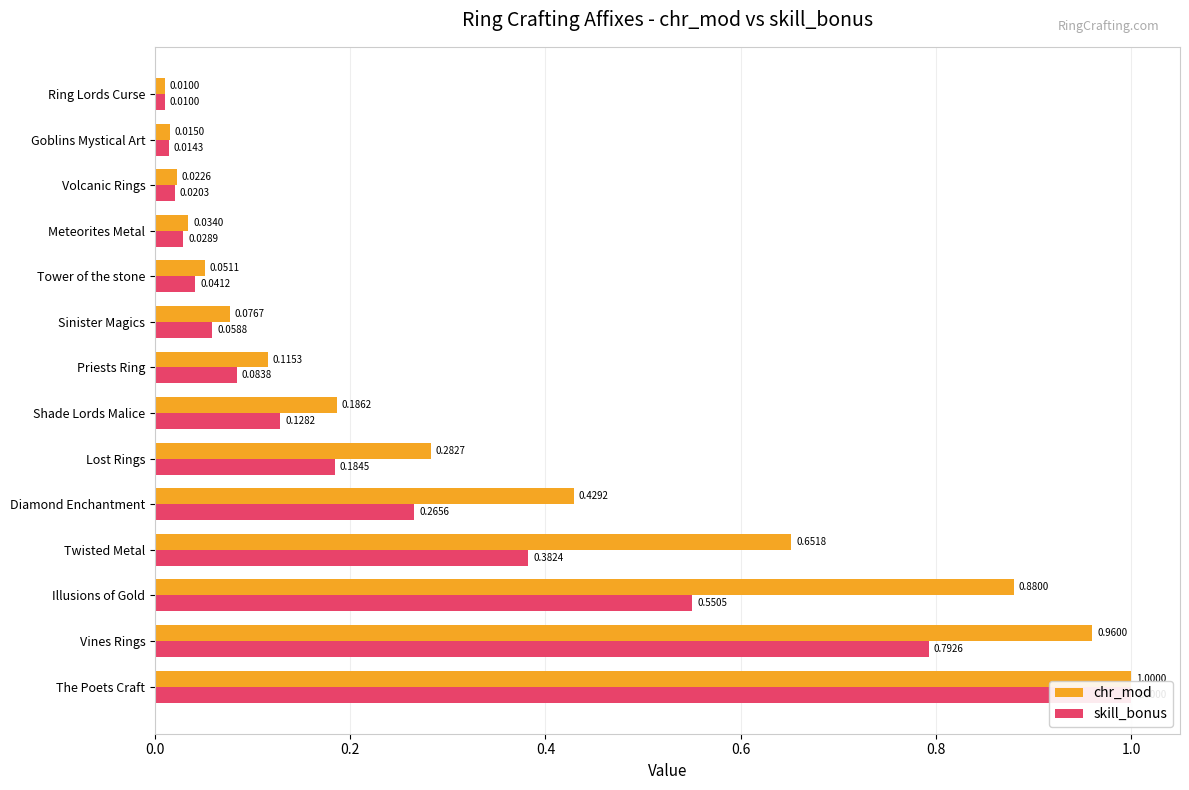

What are all the series names shown in the legend?

chr_mod, skill_bonus